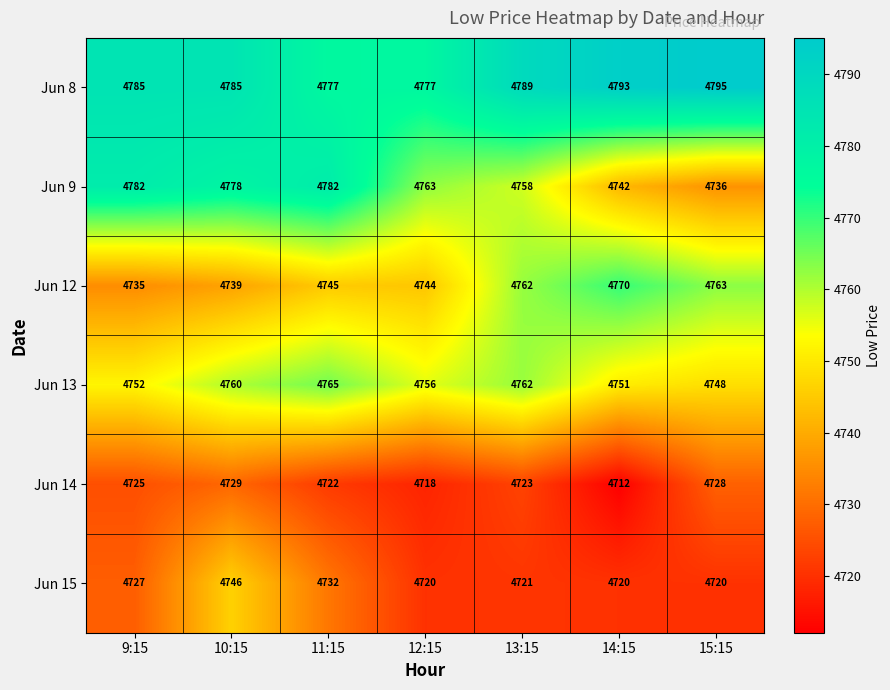

At which label is Jun 12 closest to 4752?

11:15